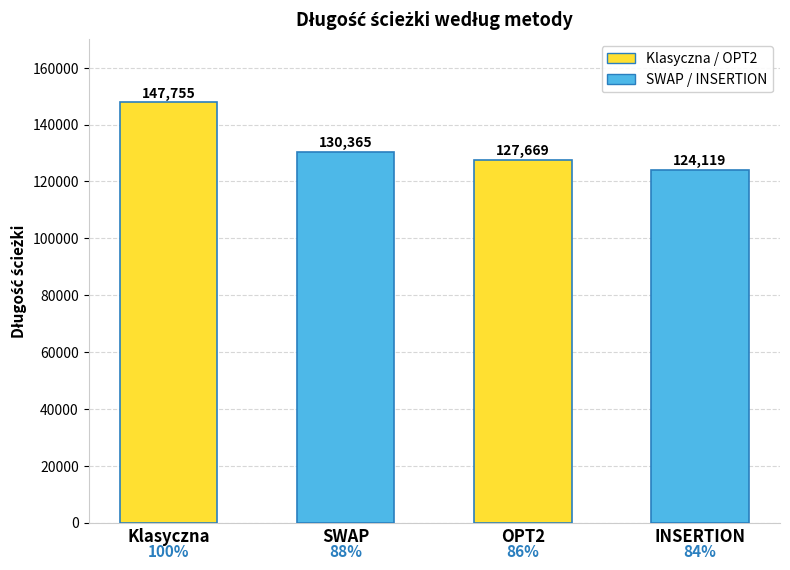

Does the chart contain stacked bars?

No